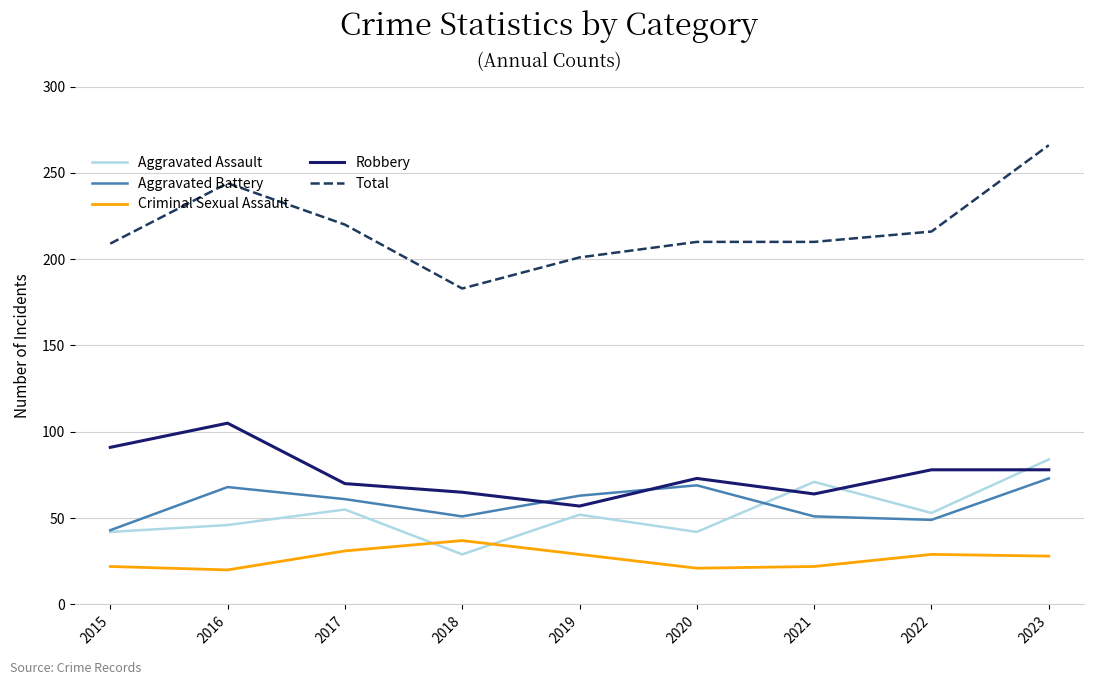

Count the number of categories in the chart.

9